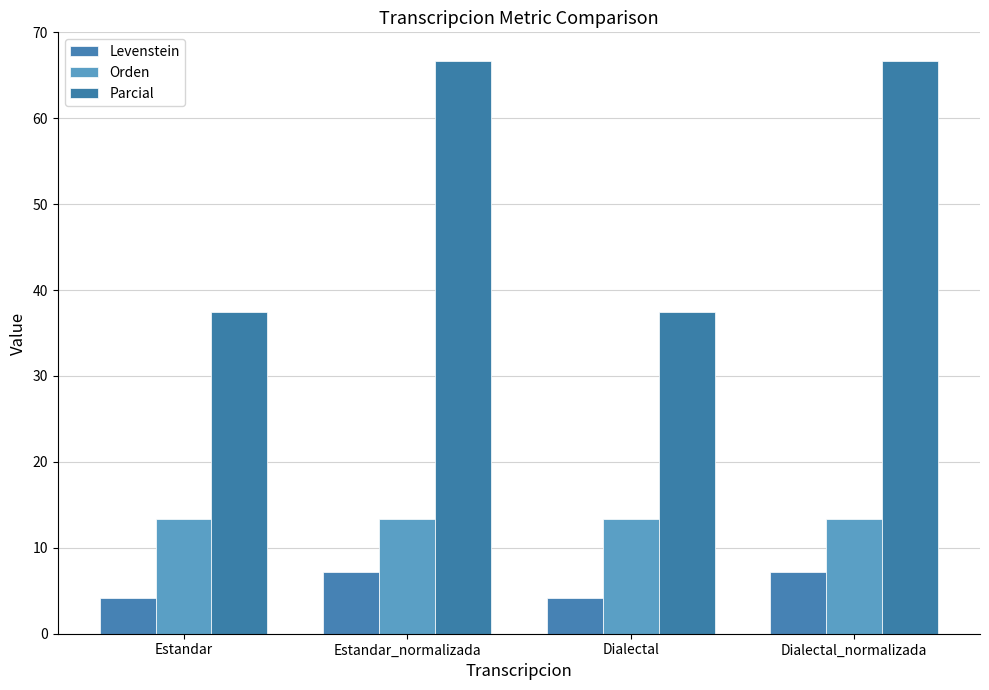

True or false: Orden has a value of 3.7 at Dialectal_normalizada.

False